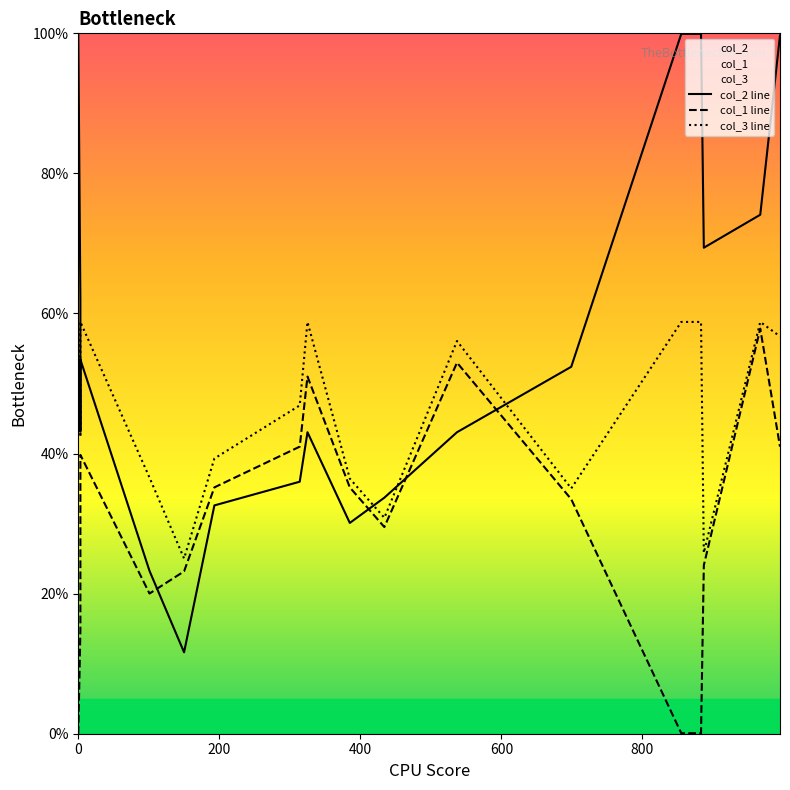

True or false: col_2 line has more than 1 points higher than both neighbors.

True